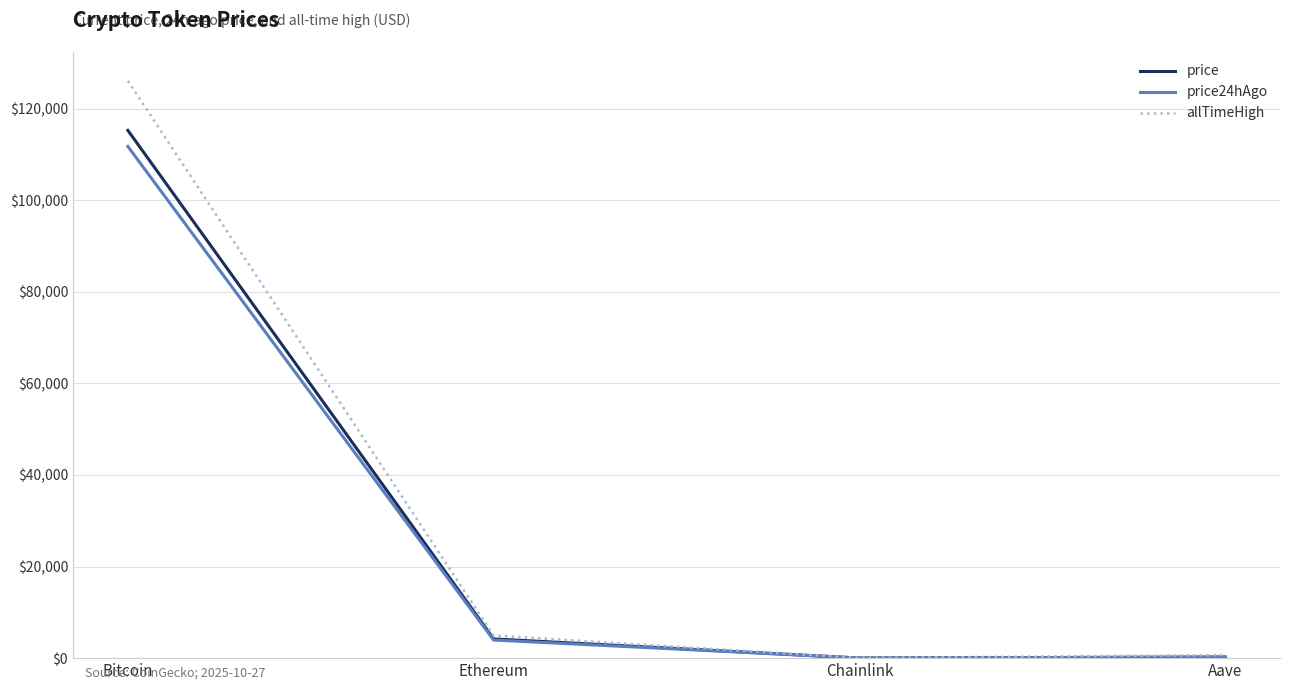

Which series has the largest total across all categories?

allTimeHigh